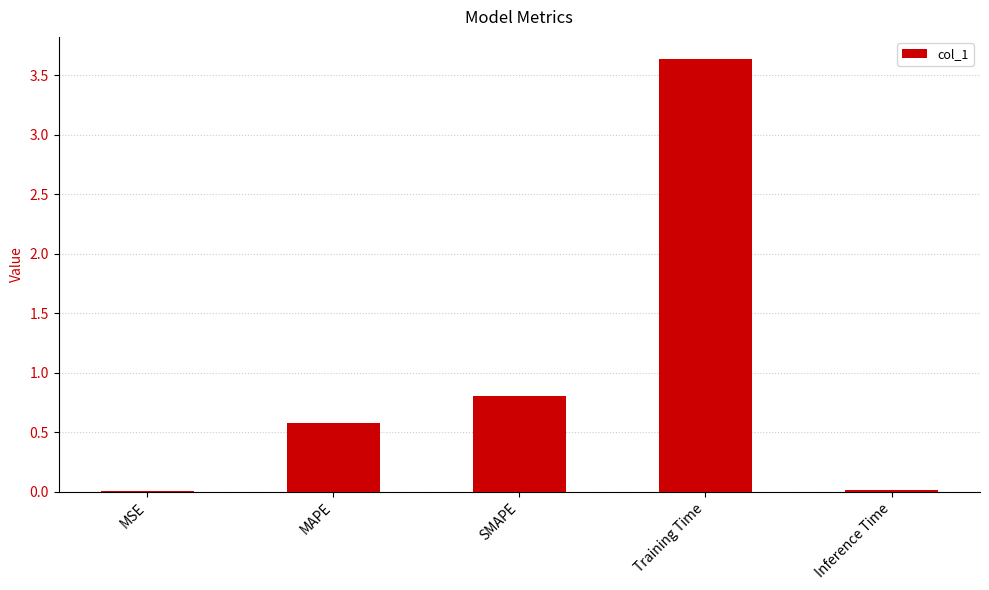

At which label is the value closest to 1?

SMAPE